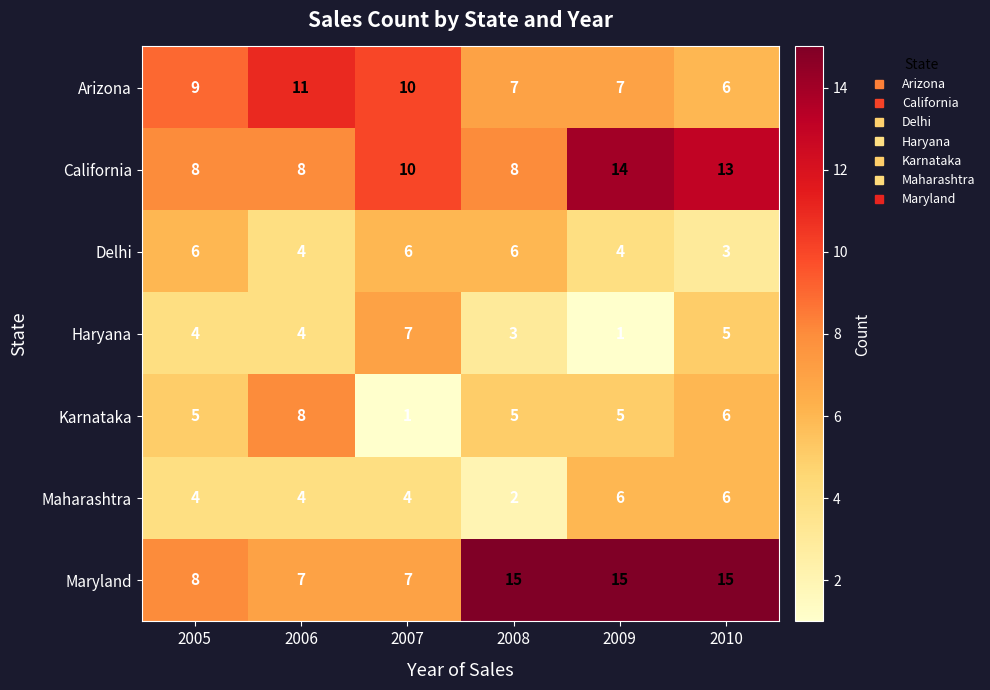

Read the Delhi value at 2009.

4